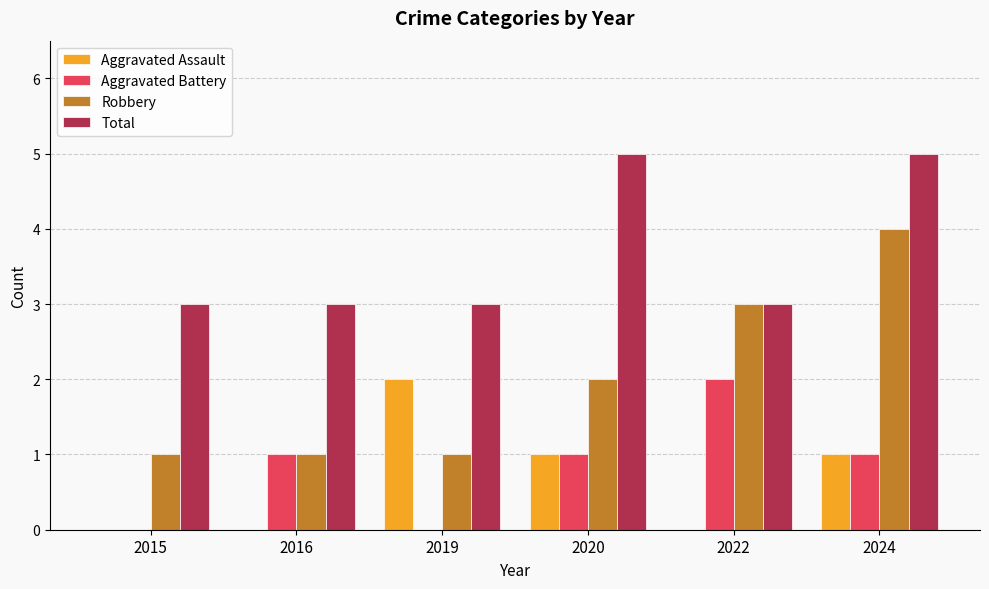

The value of Robbery at 2016 is 1. True or false?

True